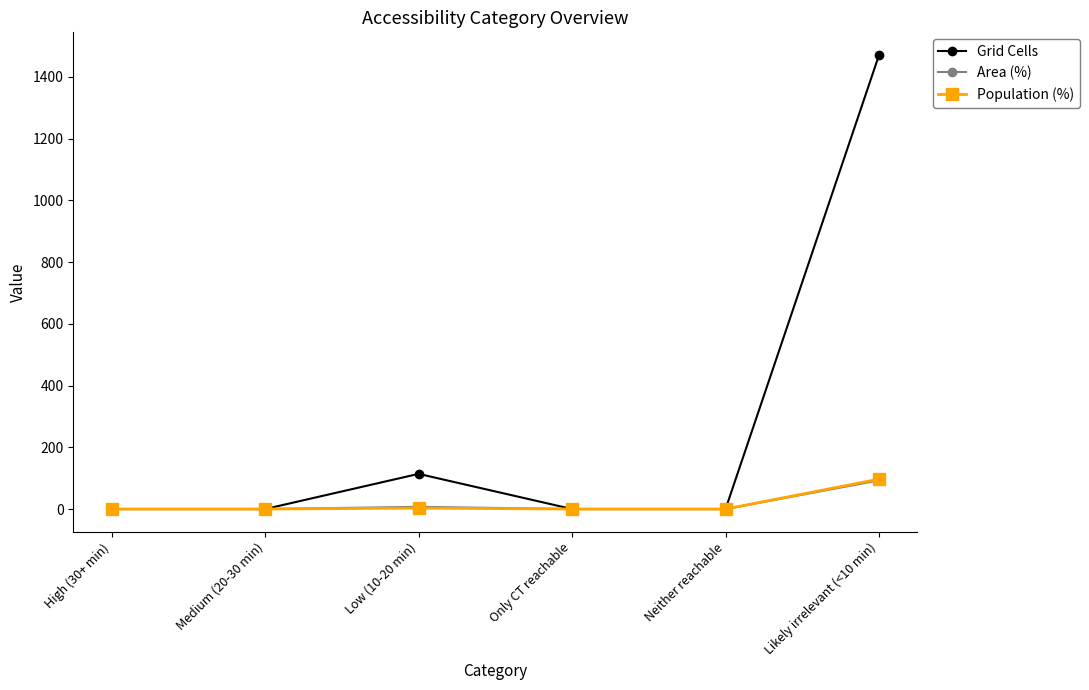

What is the label of the 5th point from the left?

Neither reachable